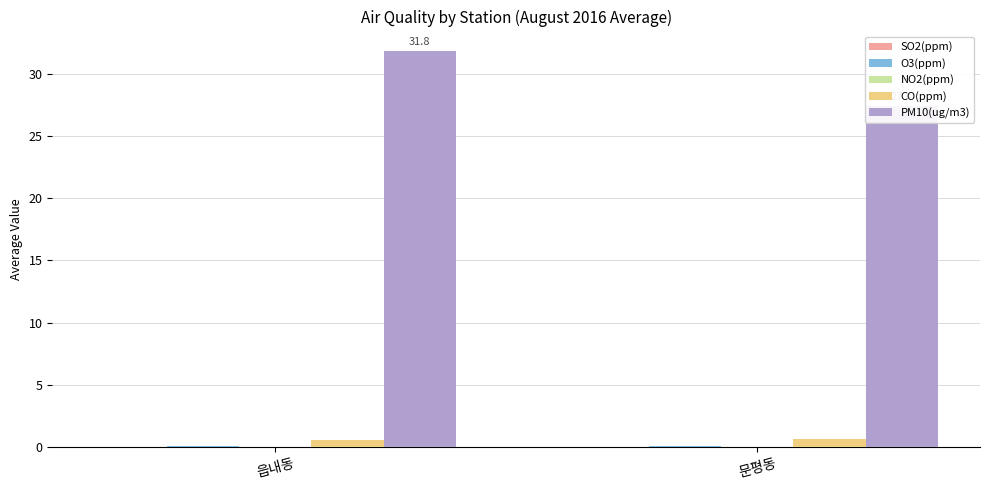

Where does the PM10(ug/m3) series first go above 31?

읍내동